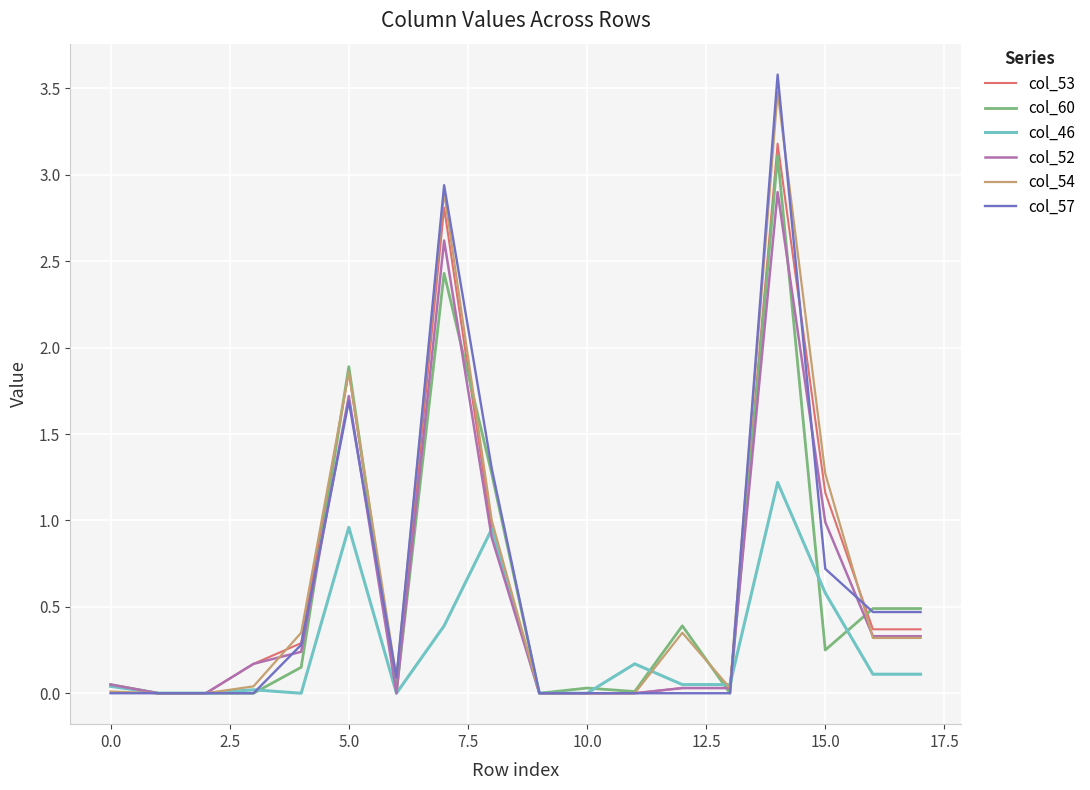

What is the maximum value for col_57?

3.6